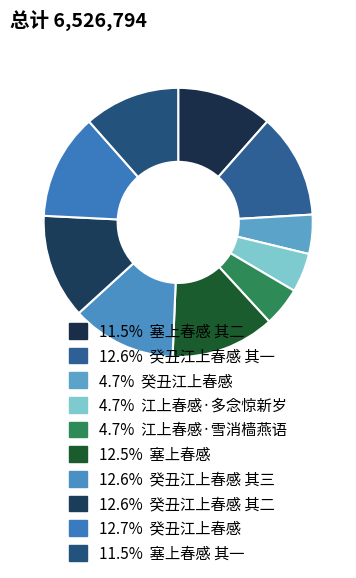

What is the smallest slice in the pie chart?

江上春感·雪消樯燕语